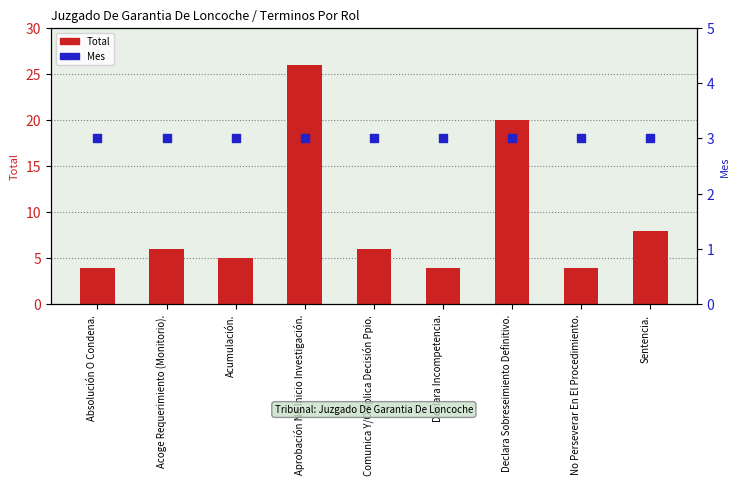

What is the total value across all series at Comunica Y/O Aplica Decisión Ppio.?

9